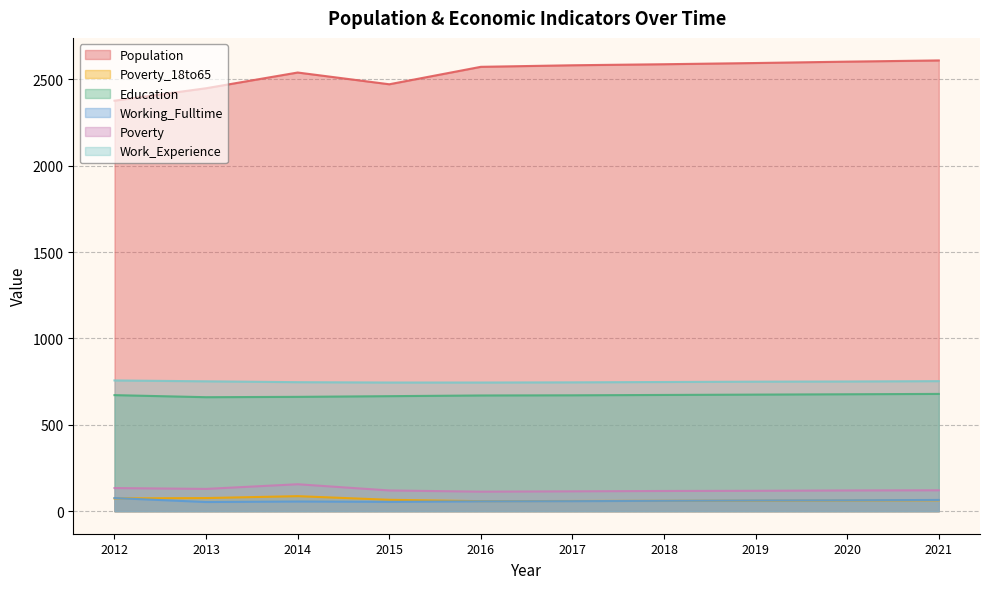

At which category is the sum across all series the highest?

2021